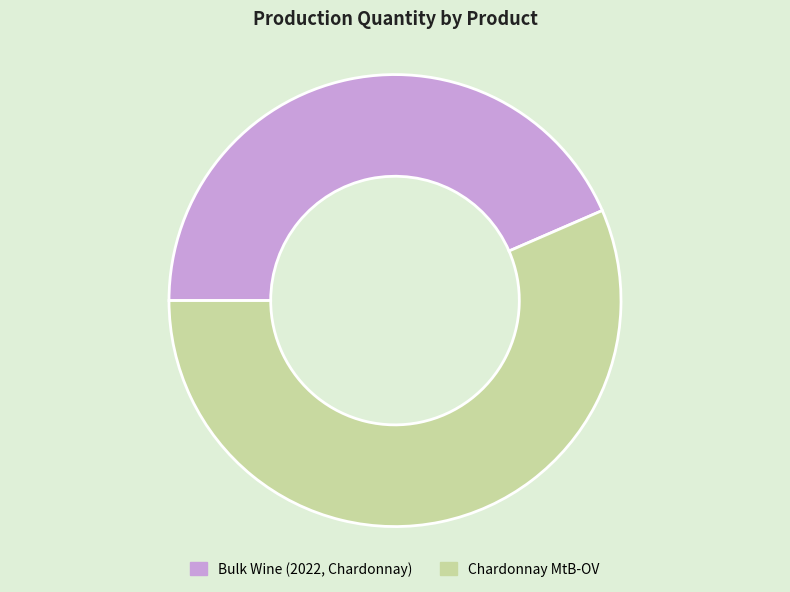

Is the sum of Chardonnay MtB-OV and Bulk Wine (2022, Chardonnay) greater than half?

Yes